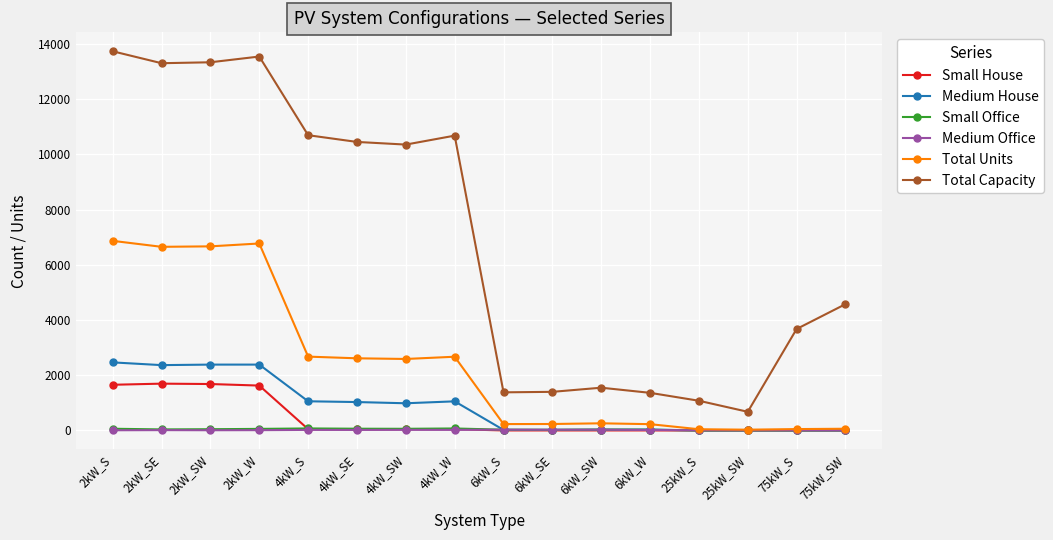

What is the label of the 13th point from the right?

2kW_W